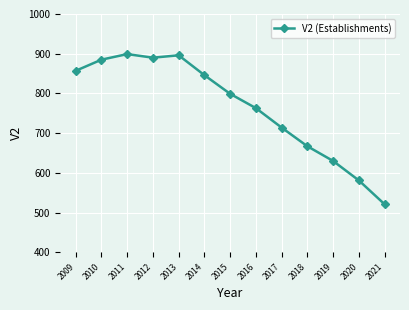

How many data points are less than 799?

6